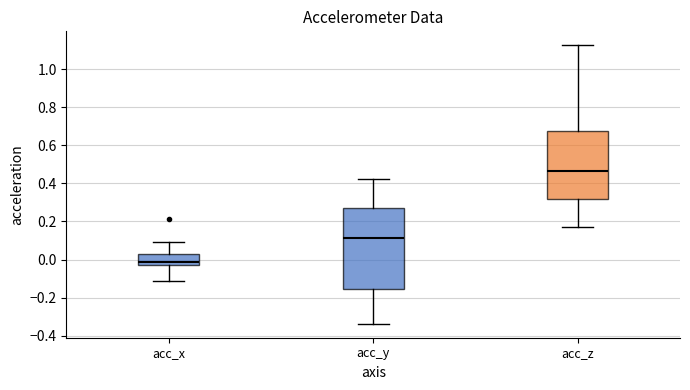

Reading left to right, transcribe this box plot: for each box, give where its median line is, the range the box spans, and where its two whiskers end, as read against the y-axis. The values are not printed on the chart, so give them approximately, as read against the axis.

acc_x: median -0.02, box -0.04 to 0.02, whiskers -0.12 to 0.10
acc_y: median 0.12, box -0.16 to 0.26, whiskers -0.34 to 0.42
acc_z: median 0.46, box 0.32 to 0.68, whiskers 0.18 to 1.12